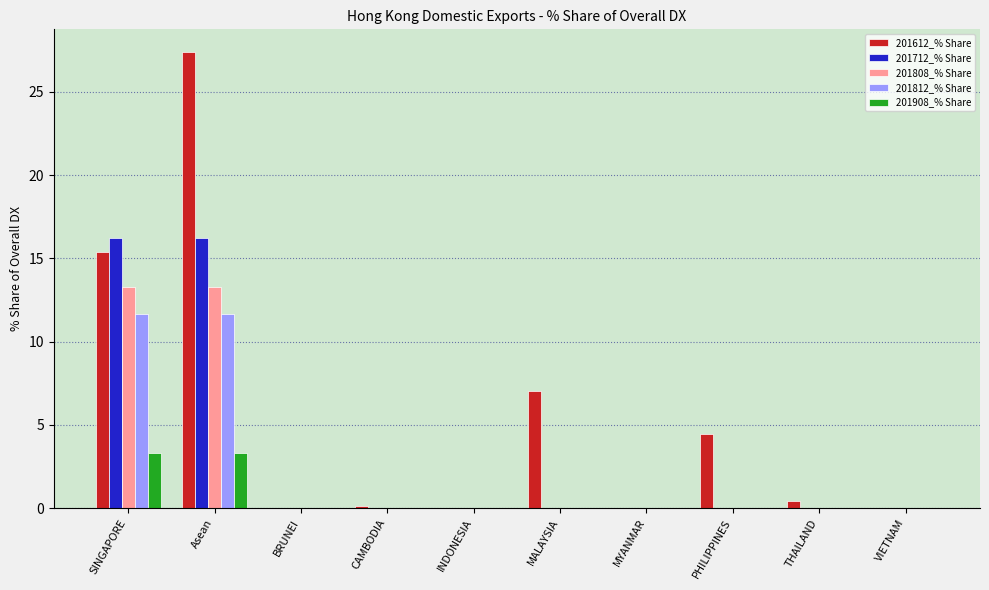

What is the sum of all 201908_% Share values?

6.6